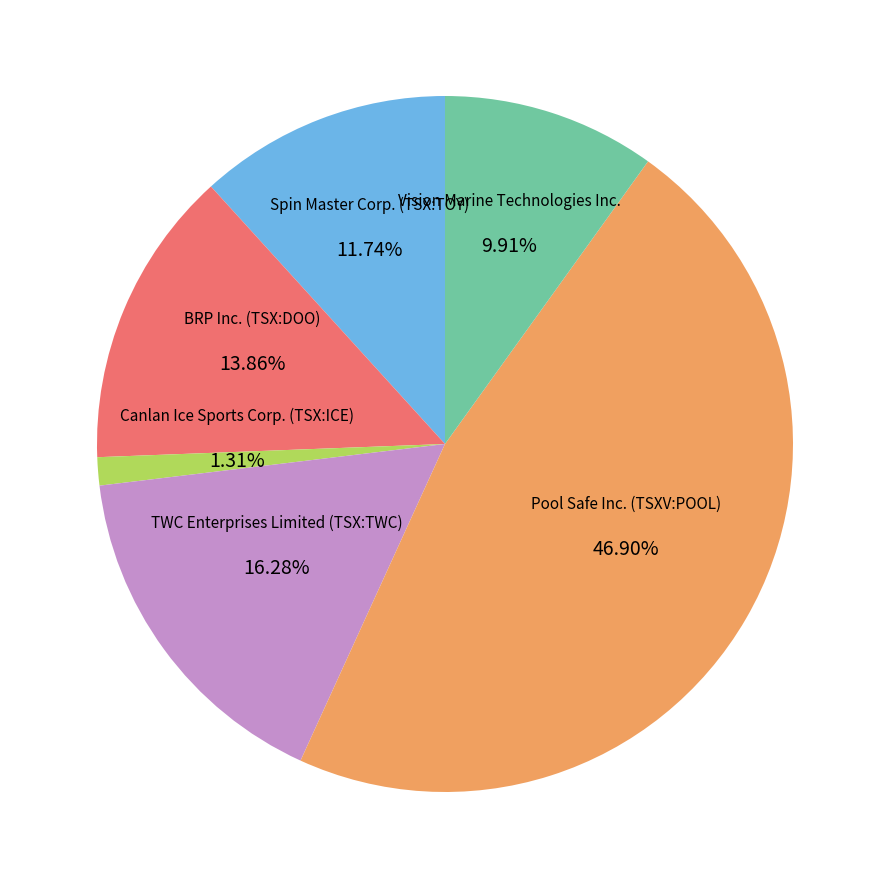

To the nearest percent, what portion does TWC Enterprises Limited (TSX:TWC) represent?

16%